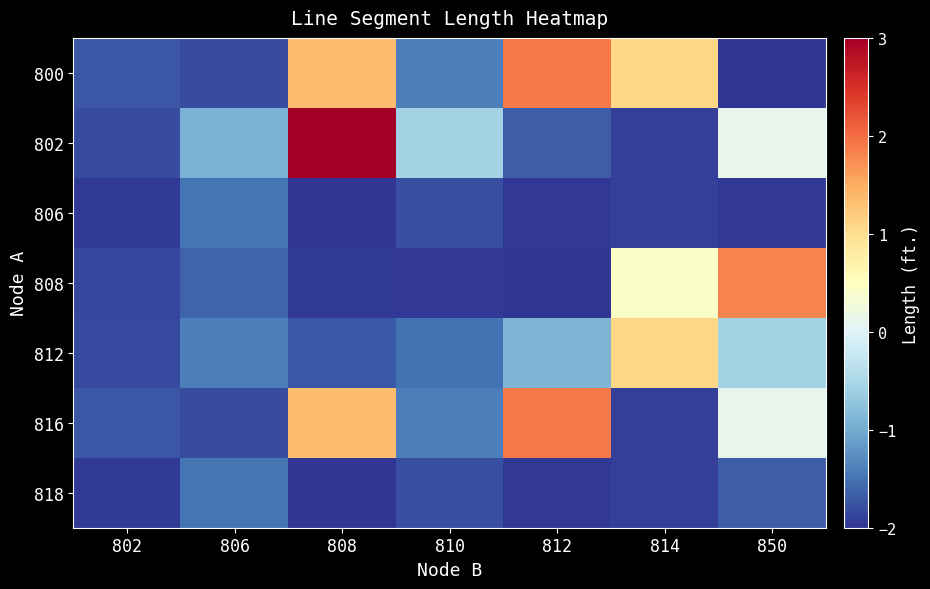

Which label corresponds to the smallest value in the chart?

808